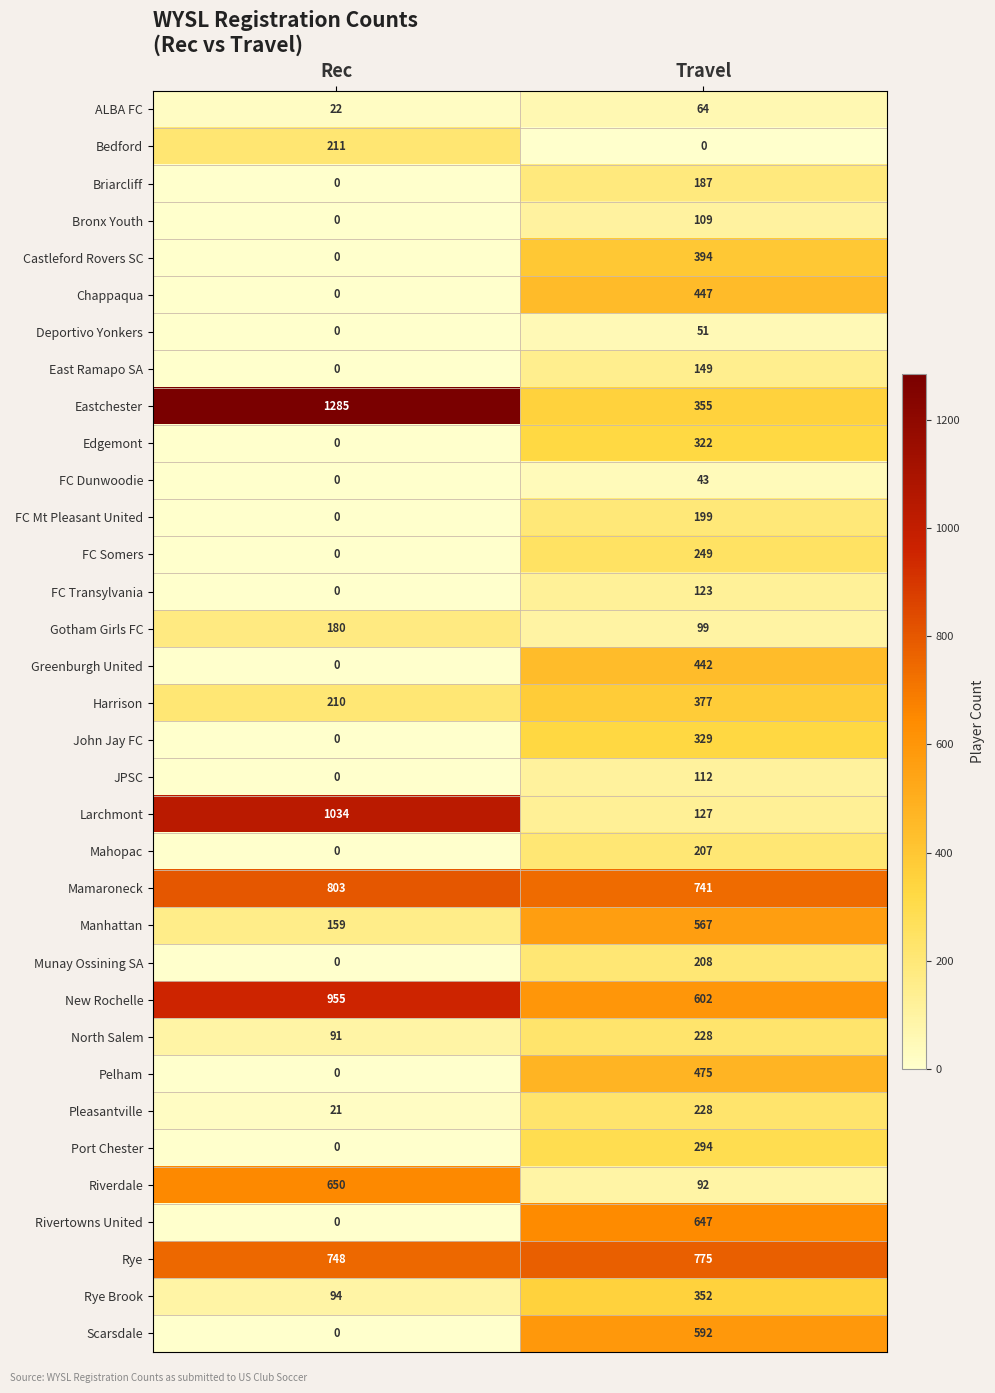

Which series has the widest spread of values?

Eastchester